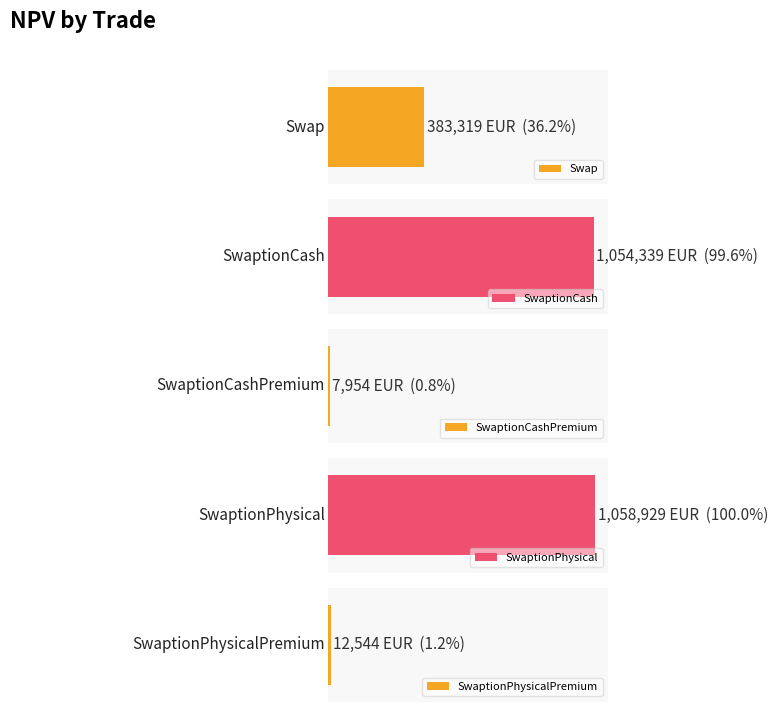

The chart shows a value of 563786.7 at SwaptionPhysical. True or false?

False